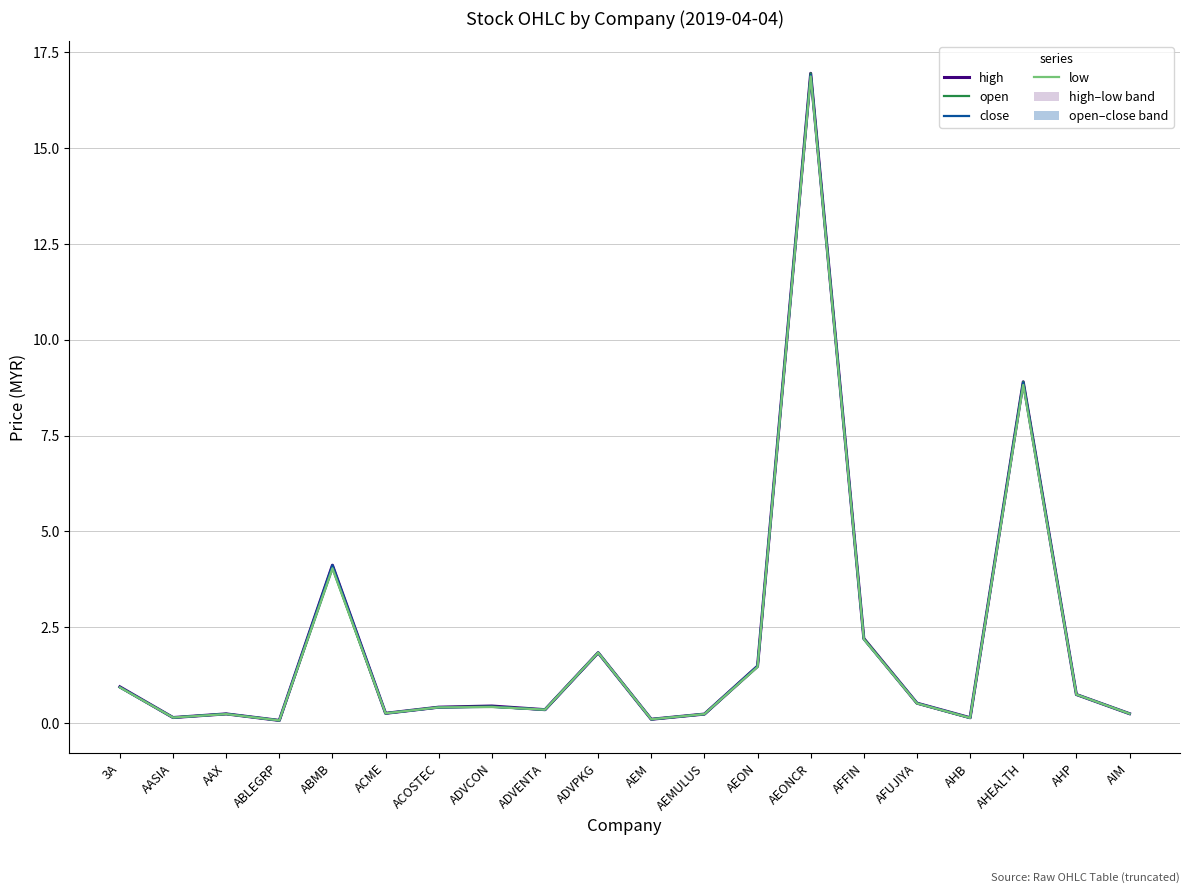

Does the chart have visible grid lines?

Yes